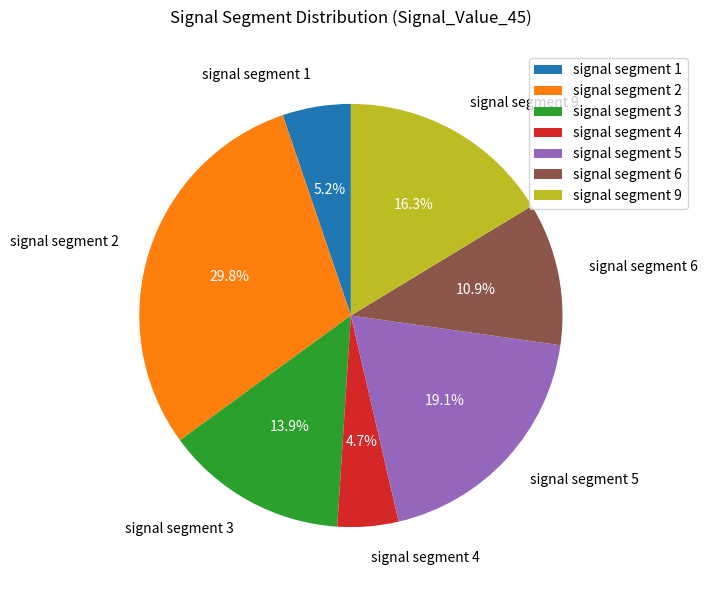

What percentage is NOT represented by signal segment 6?

89.1%